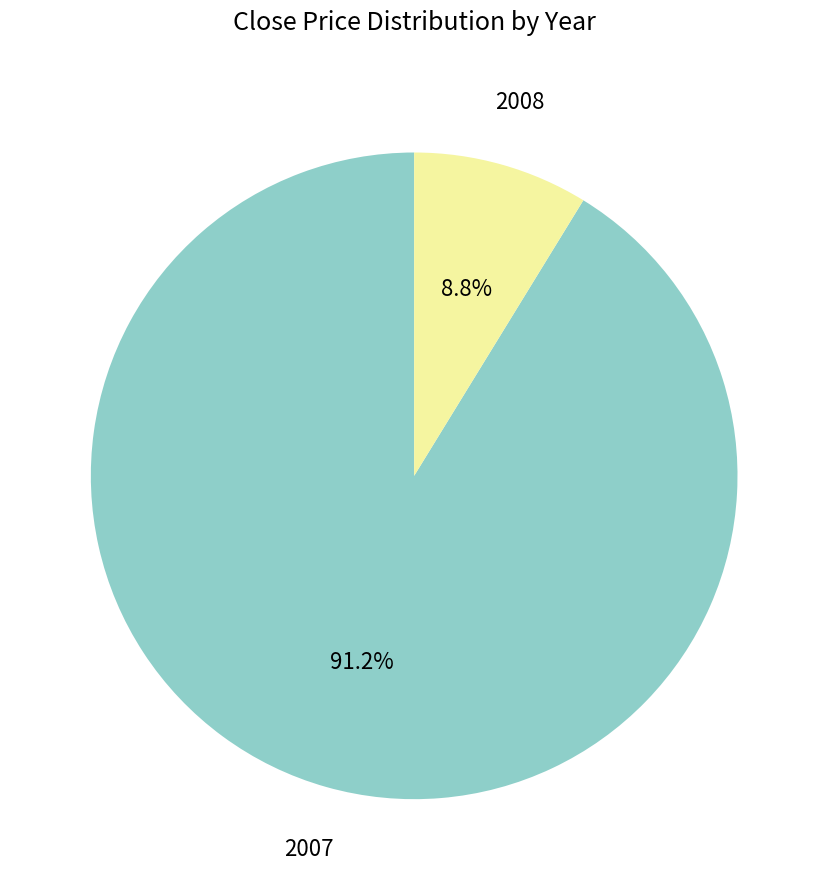

What portion of the pie excludes 2008?

91.2%